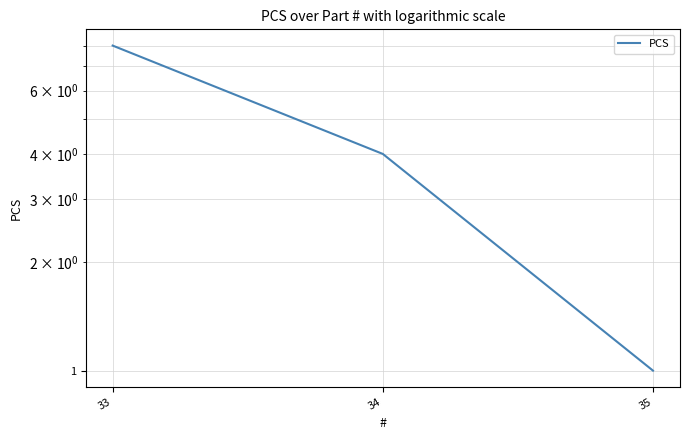

Approximately how many times larger is the value at 35 compared to 34?

0.2